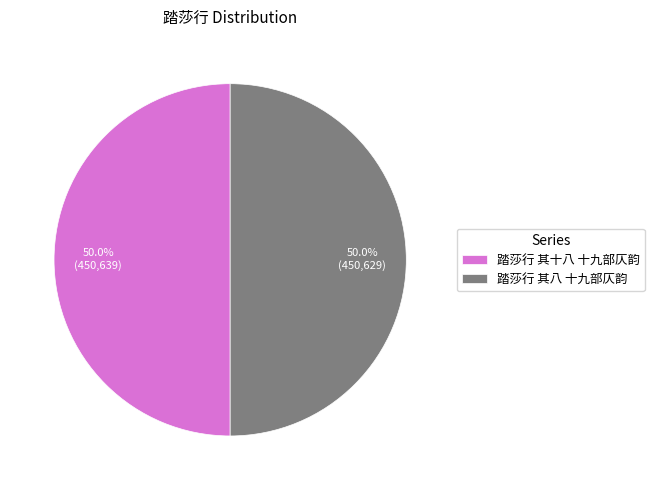

How many slices are in this pie chart?

2